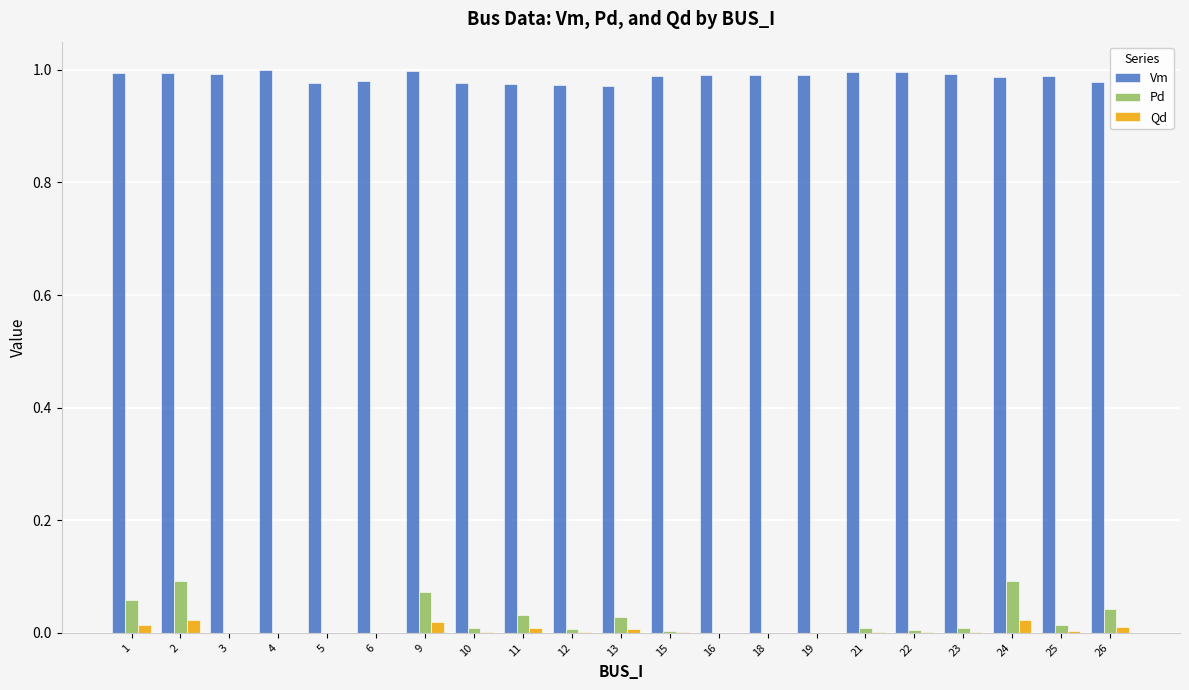

Which series has the largest range (max minus min)?

Pd